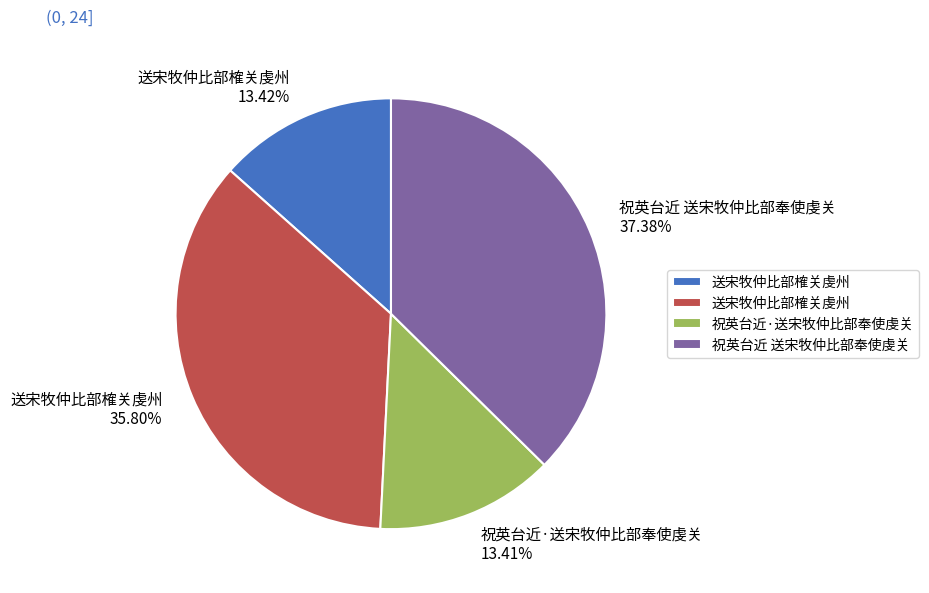

Count the number of slices in the pie.

4